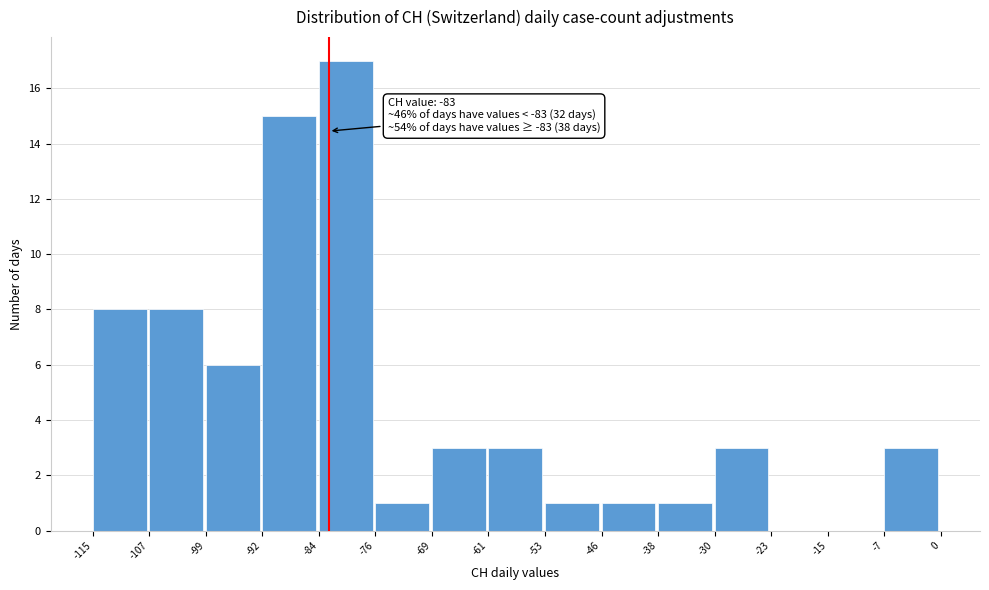

Over which range of the x-axis is the bar tallest?

-84 to -76